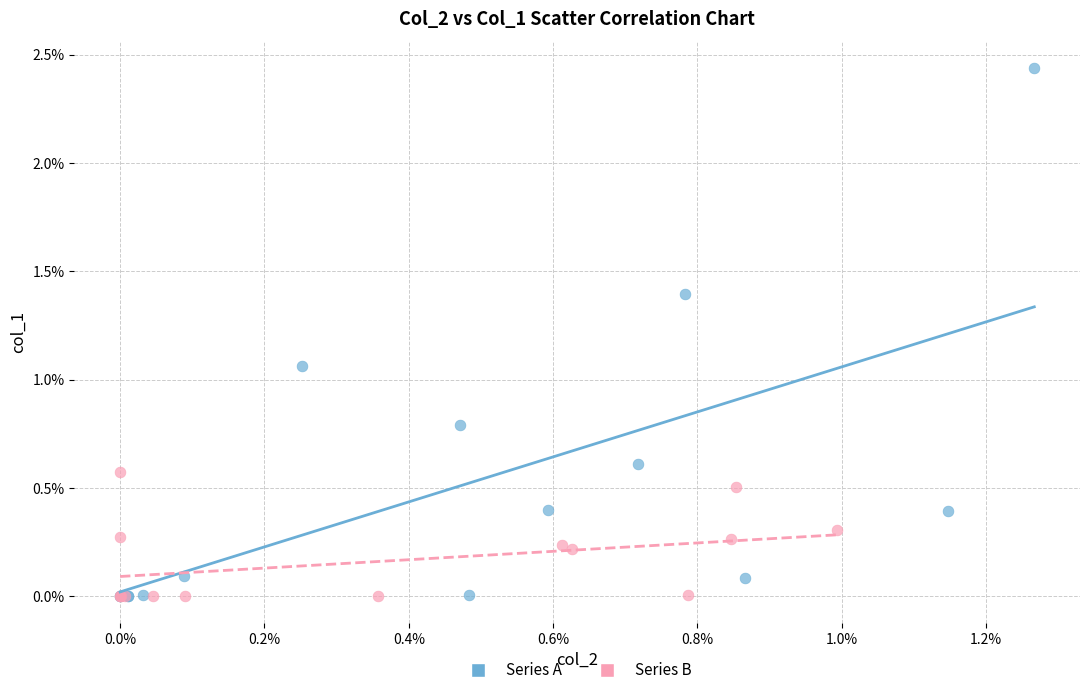

What are all the series names shown in the legend?

Series A, Series B